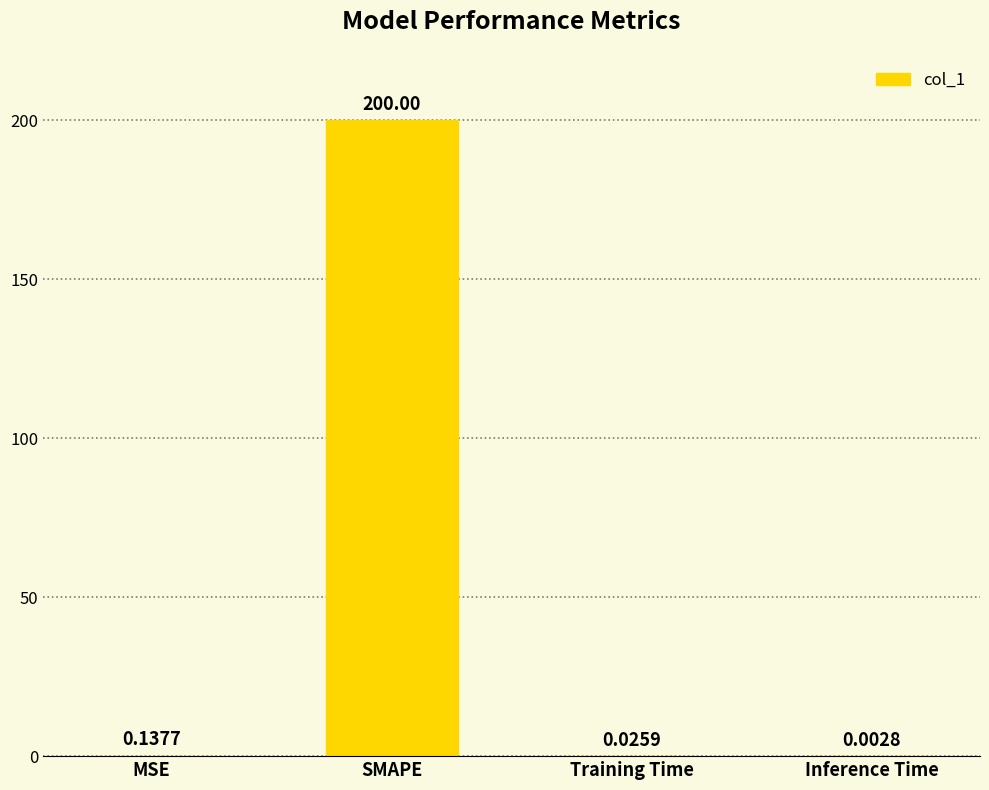

Which label corresponds to the largest value in the chart?

SMAPE